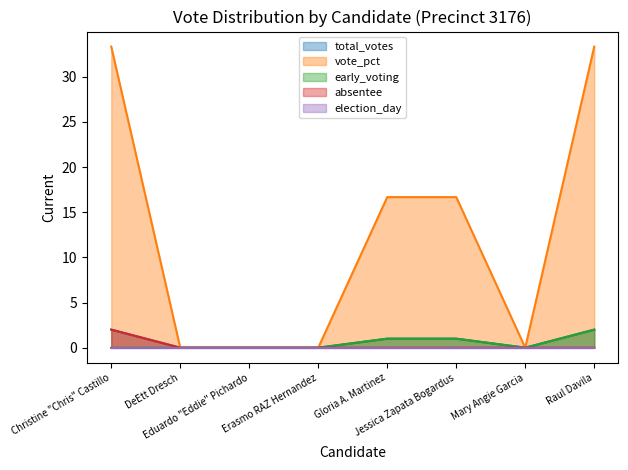

Which category has the lowest value across all series?

DeEtt Dresch